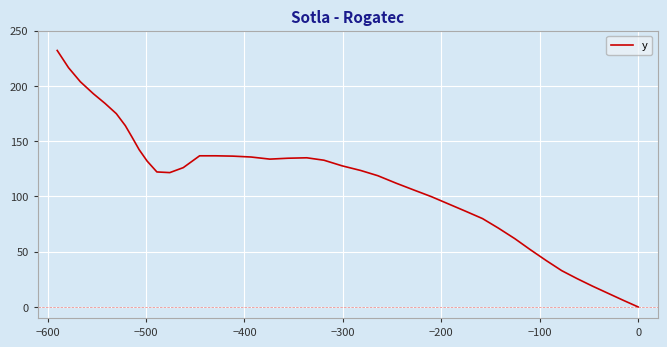

Does the chart display data point markers on the line(s)?

No